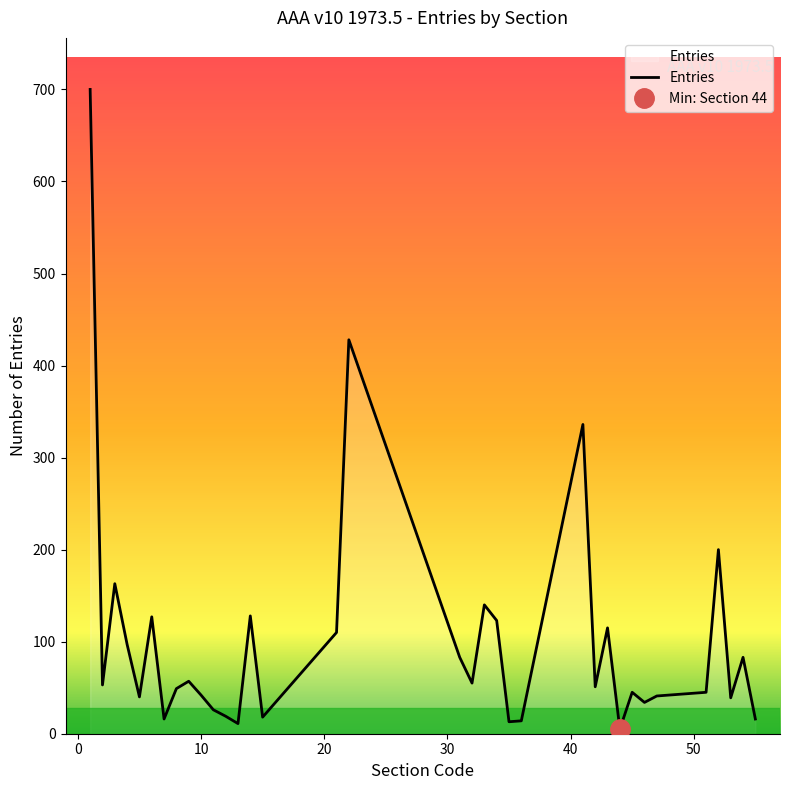

Rank the categories by value from lowest to highest.

44, 13, 35, 36, 7, 55, 15, 12, 11, 46, 53, 5, 47, 10, 45, 51, 8, 42, 2, 32, 9, 31, 54, 4, 21, 43, 34, 6, 14, 33, 3, 52, 41, 22, 1